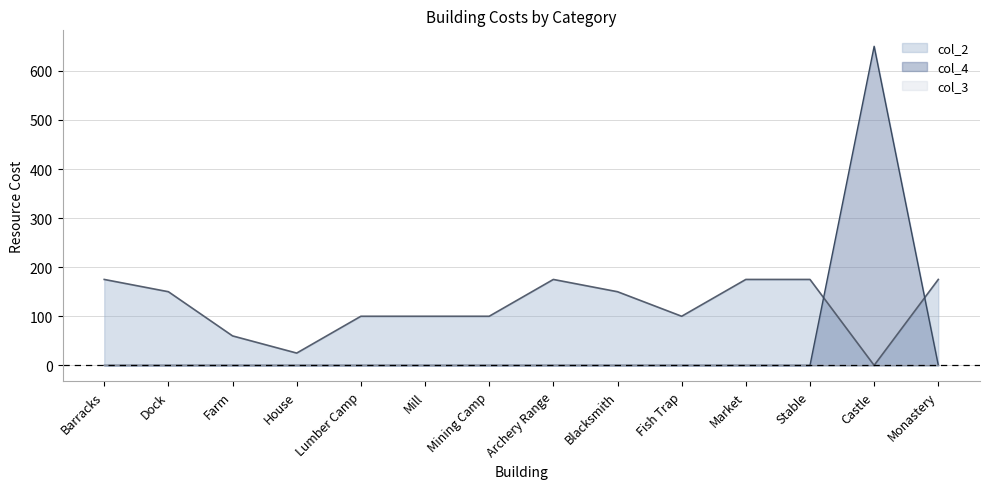

Is it true that col_2 equals 60 at Farm?

True